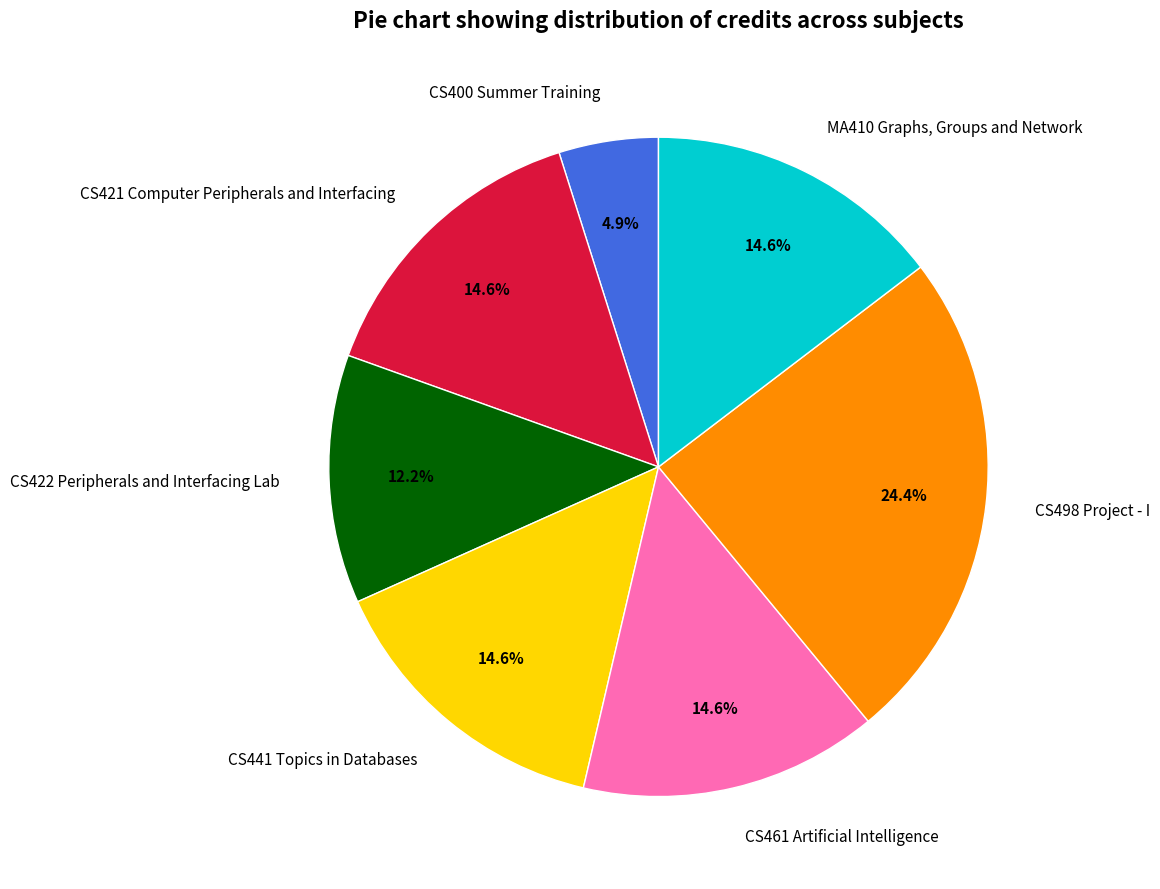

Which slice is the smallest?

CS400 Summer Training